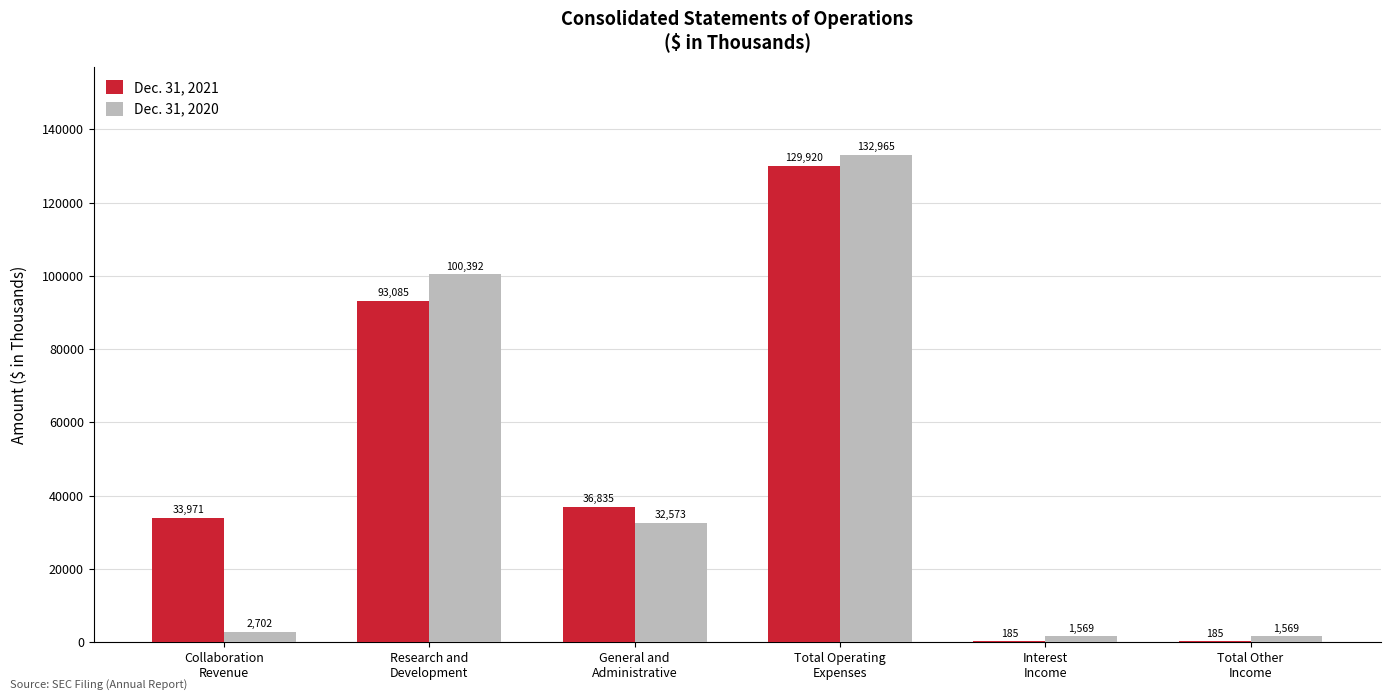

What is the sum of the Dec. 31, 2021 values at Research and
Development and Interest
Income?

93270